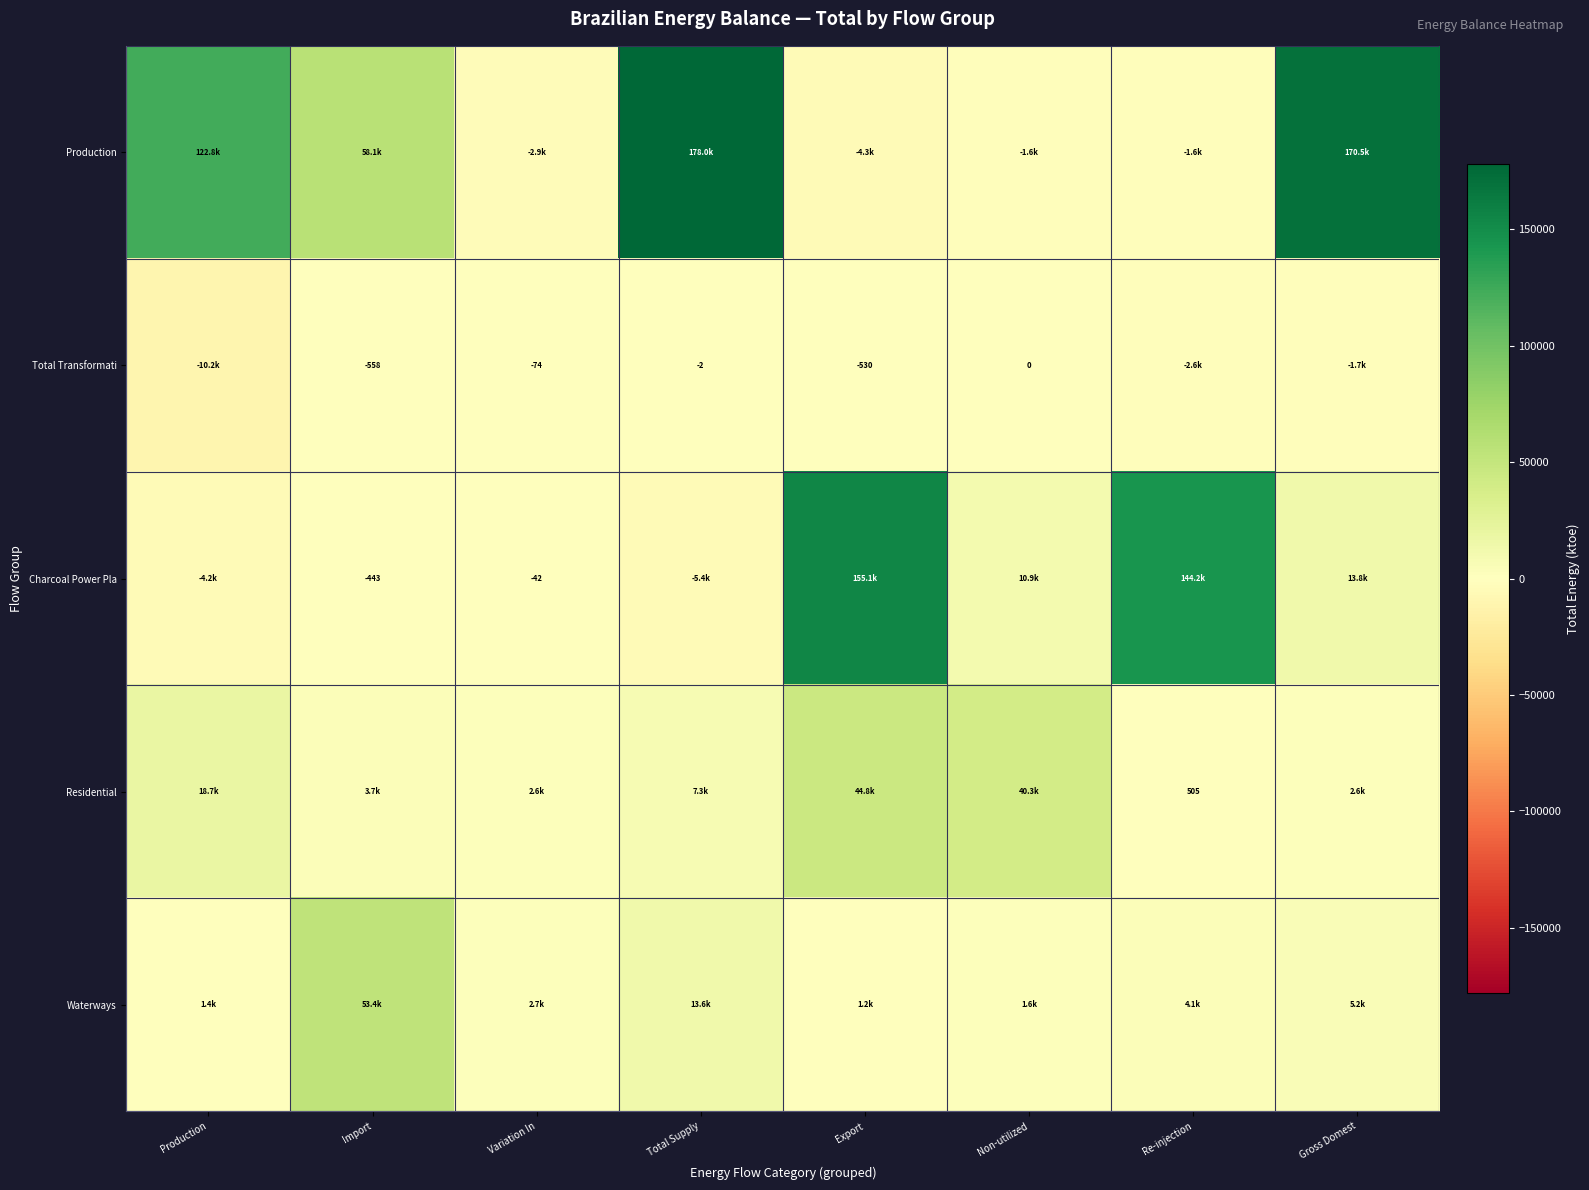

What is the difference between the second highest and second lowest values in the Residential series?

37740.2